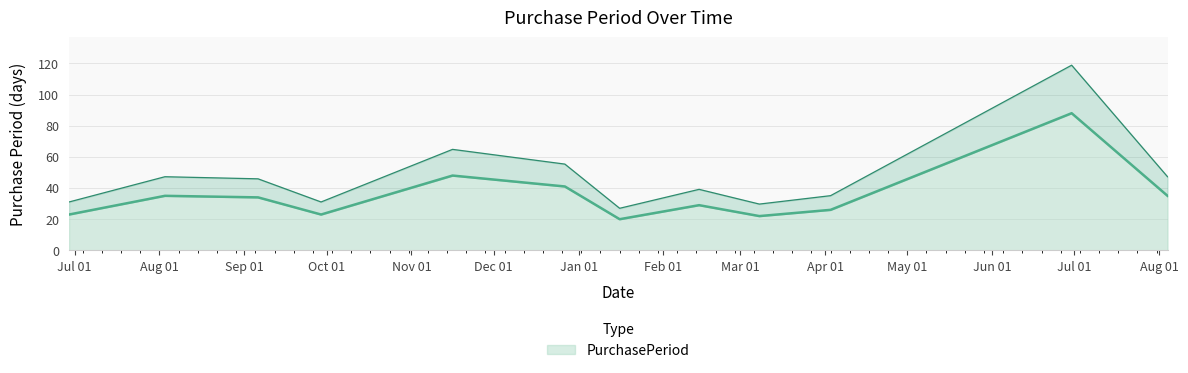

Does the chart have visible grid lines?

Yes